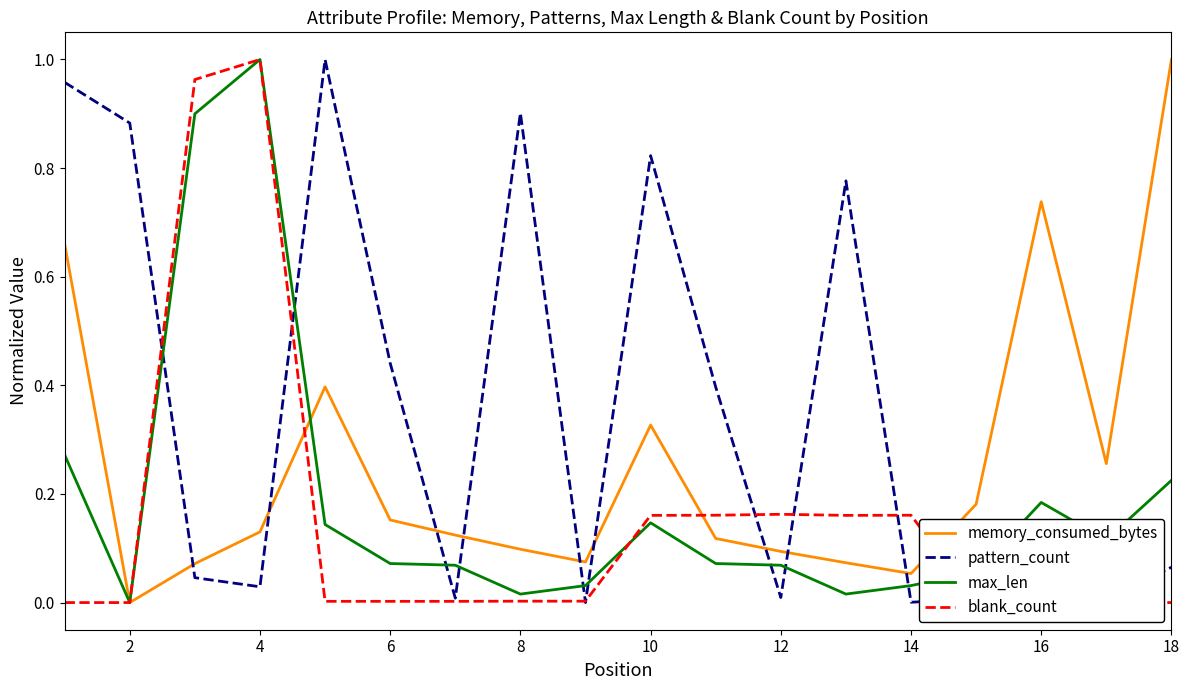

Which label corresponds to the smallest value in the chart?

2